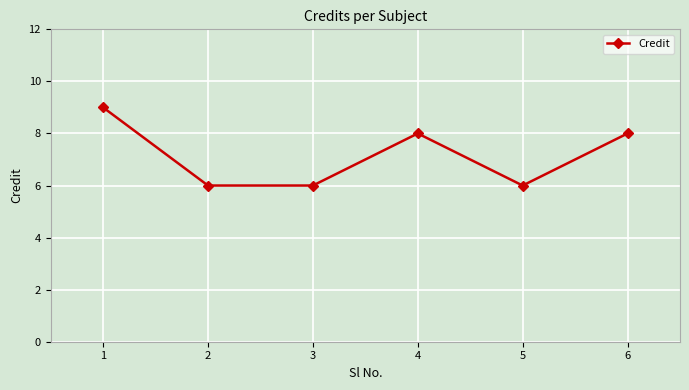

The chart shows a value of 6 at 3. True or false?

True